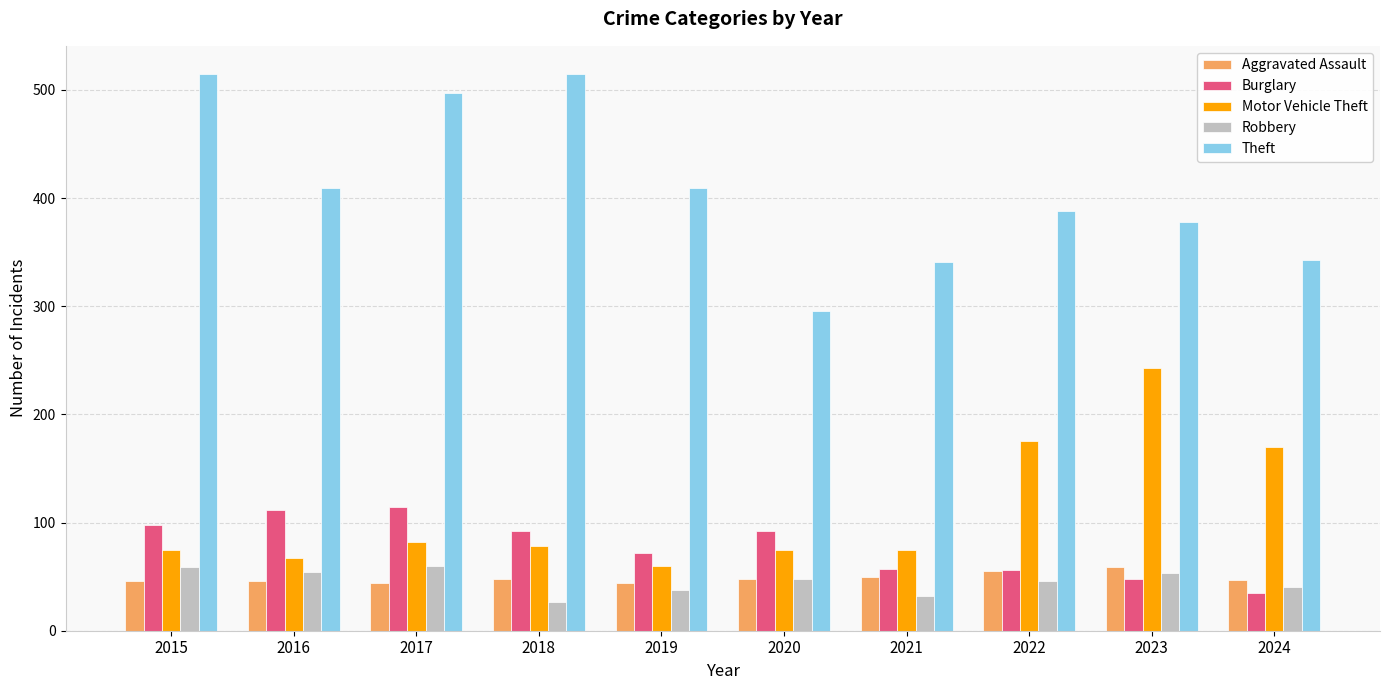

What is the value of the Burglary bar at the 7th from the left?

57